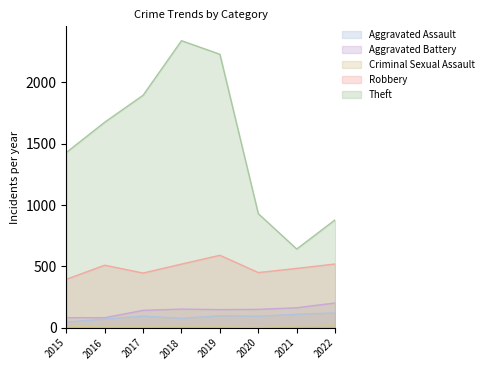

What is the difference between the second highest and minimum values in the Aggravated Assault series?

64